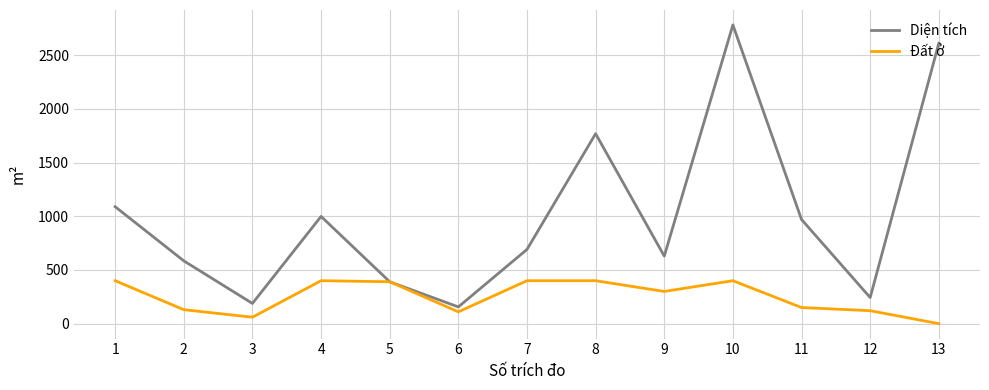

At which category does the chart reach its minimum across all series?

13